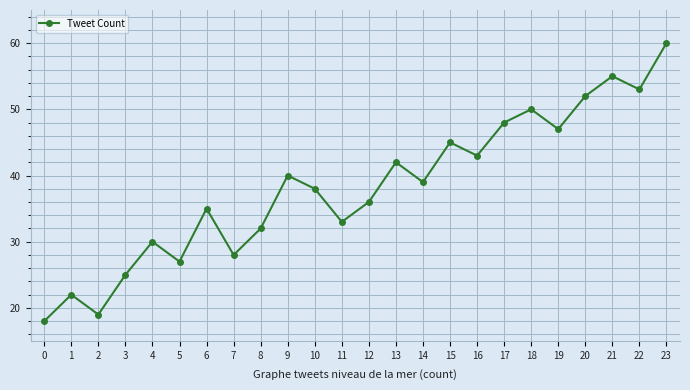

True or false: there are more than 2 points higher than both neighbors.

True